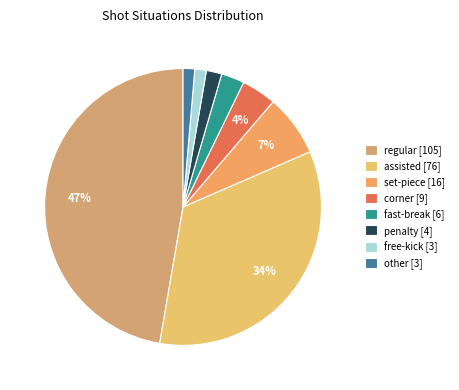

Do regular [105] and set-piece [16] together represent more than half of the pie?

Yes